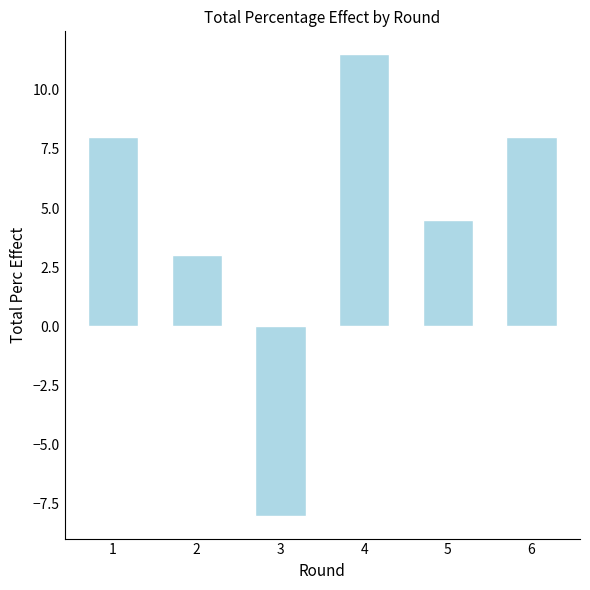

What is the sum of the values at 5 and 4?

16.0